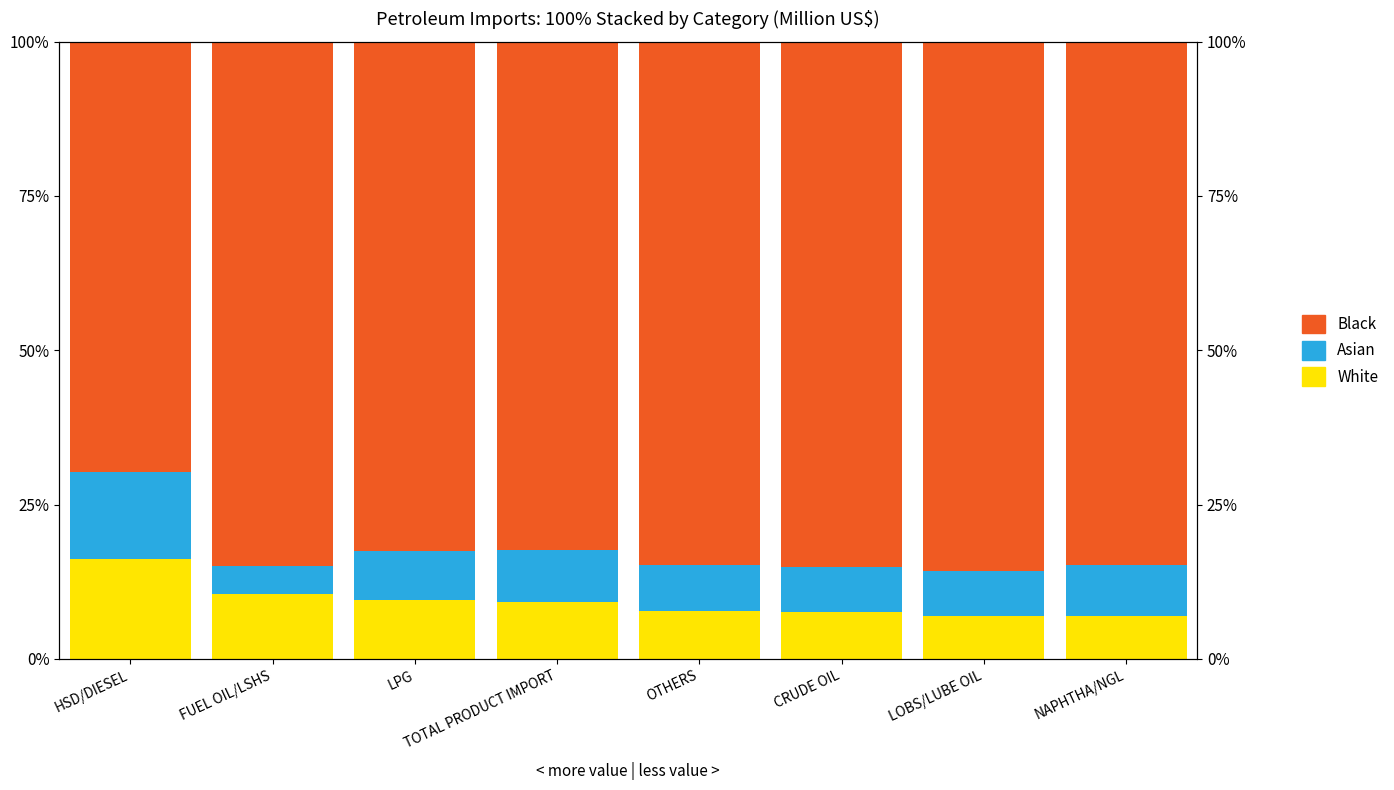

The Black series shows 85.0 at CRUDE OIL. True or false?

True